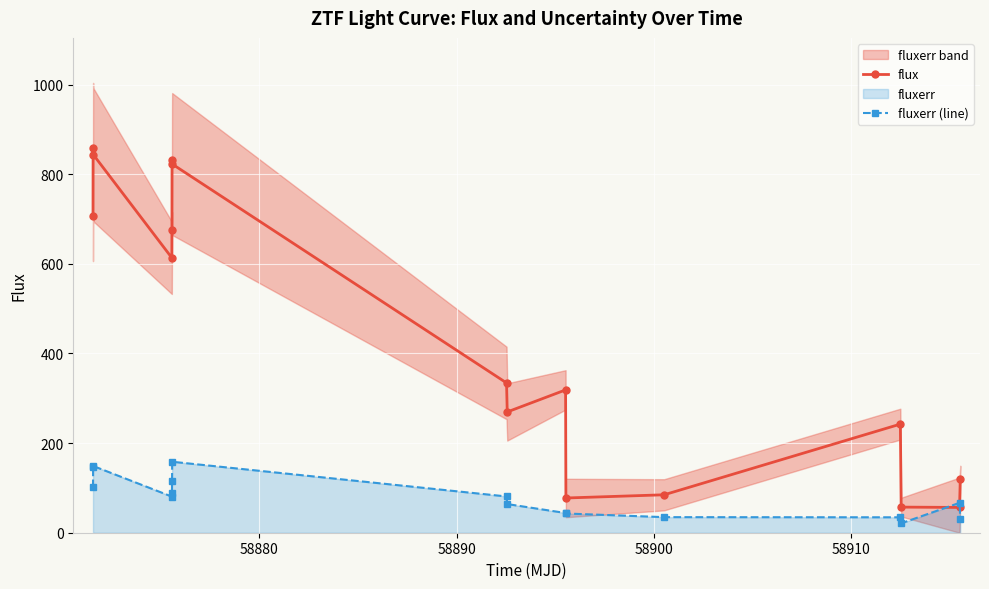

How many times do flux and fluxerr (line) cross each other?

2